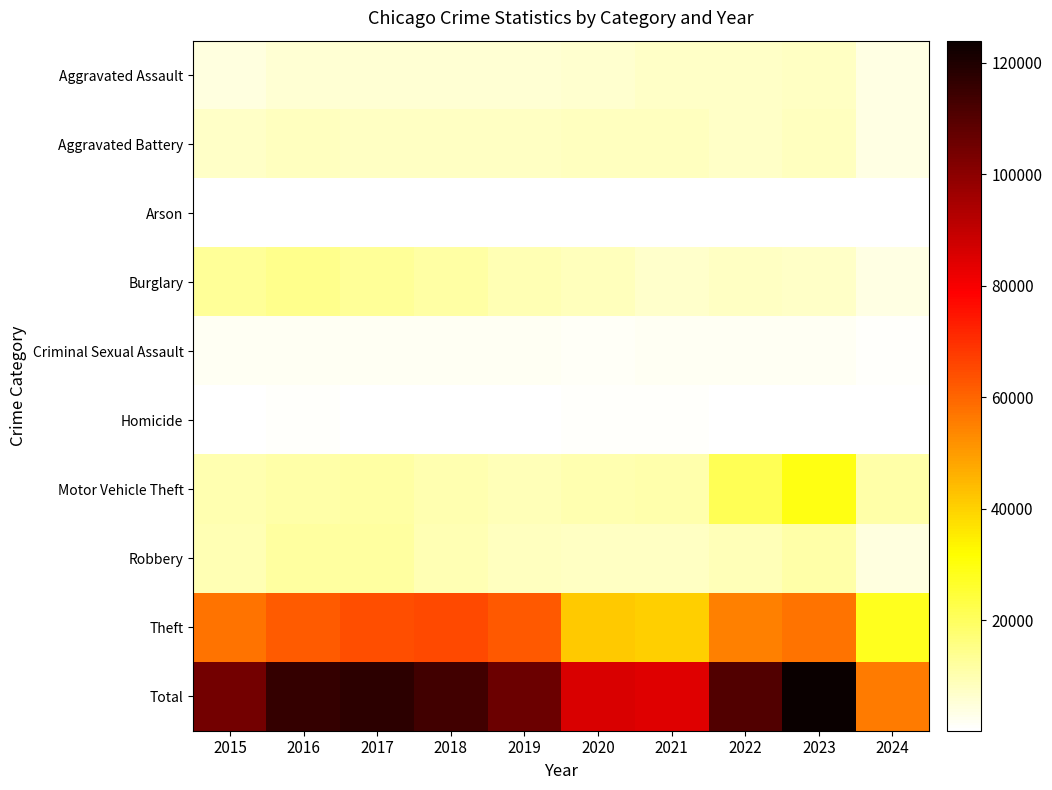

How many categories are shown in the chart?

10